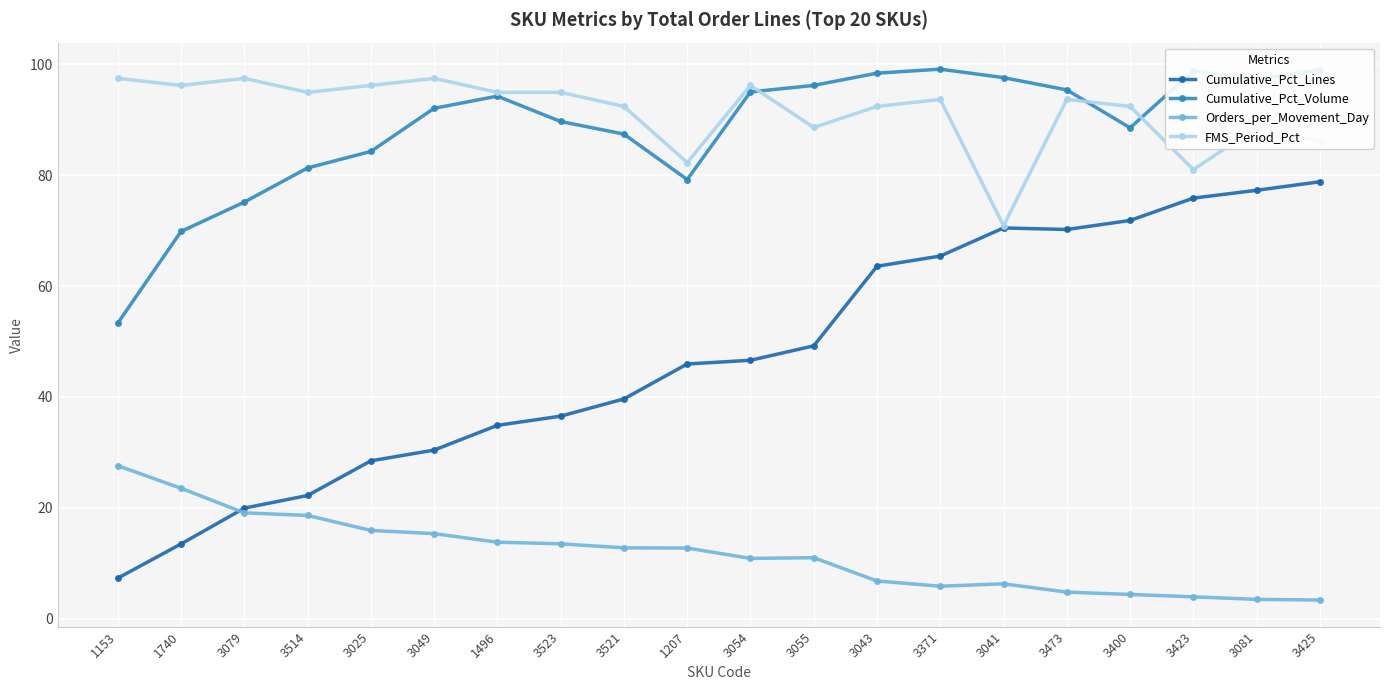

At which category does FMS_Period_Pct reach its first local valley?

1740